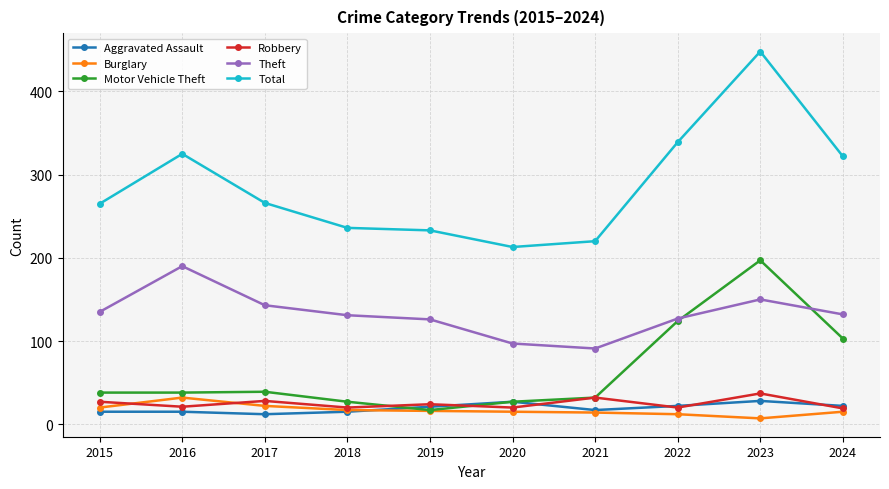

Does the chart display data point markers on the line(s)?

Yes